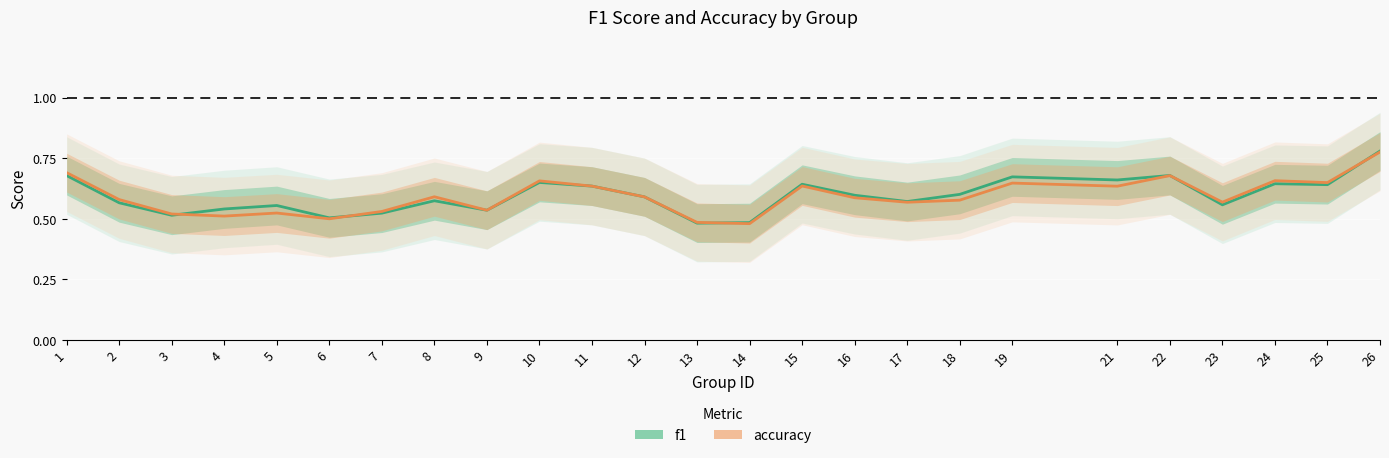

Which label corresponds to the smallest value in the chart?

14